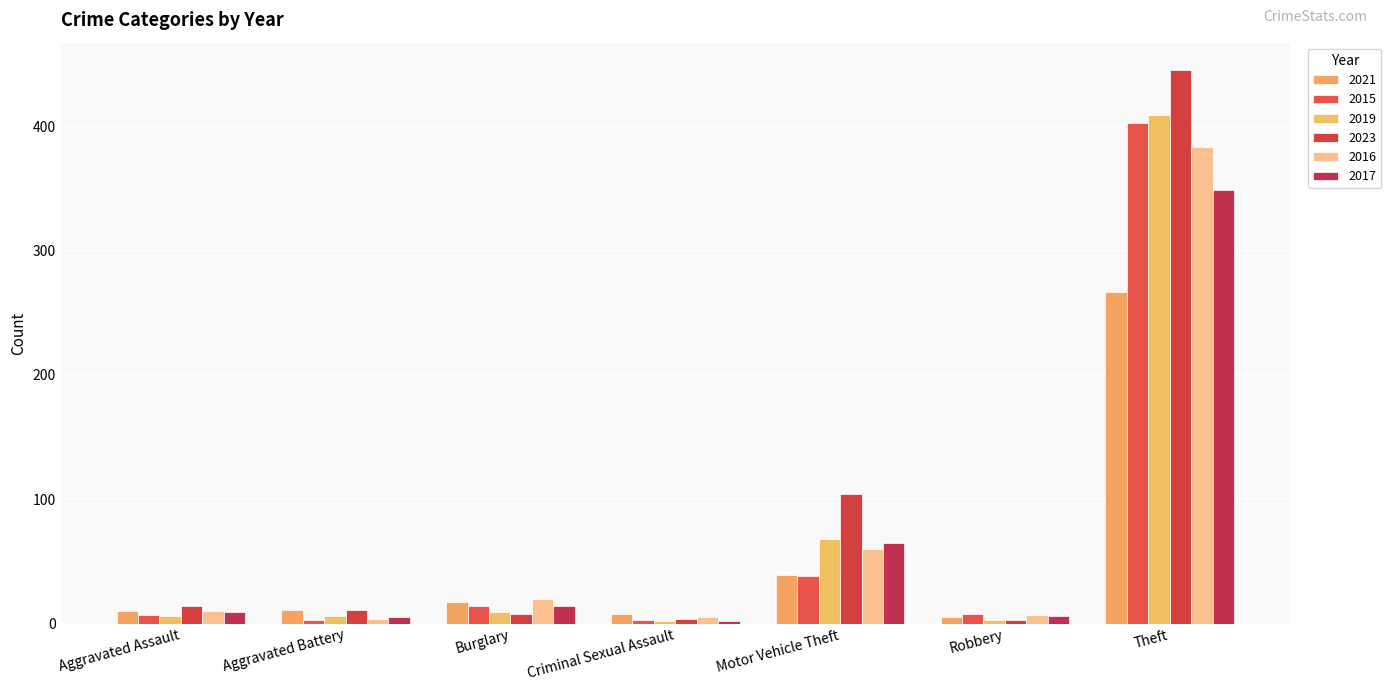

What is the value of the 2017 bar at the 1st from the left?

9